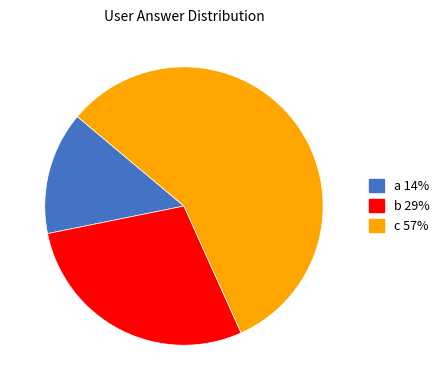

How many slices are in this pie chart?

3